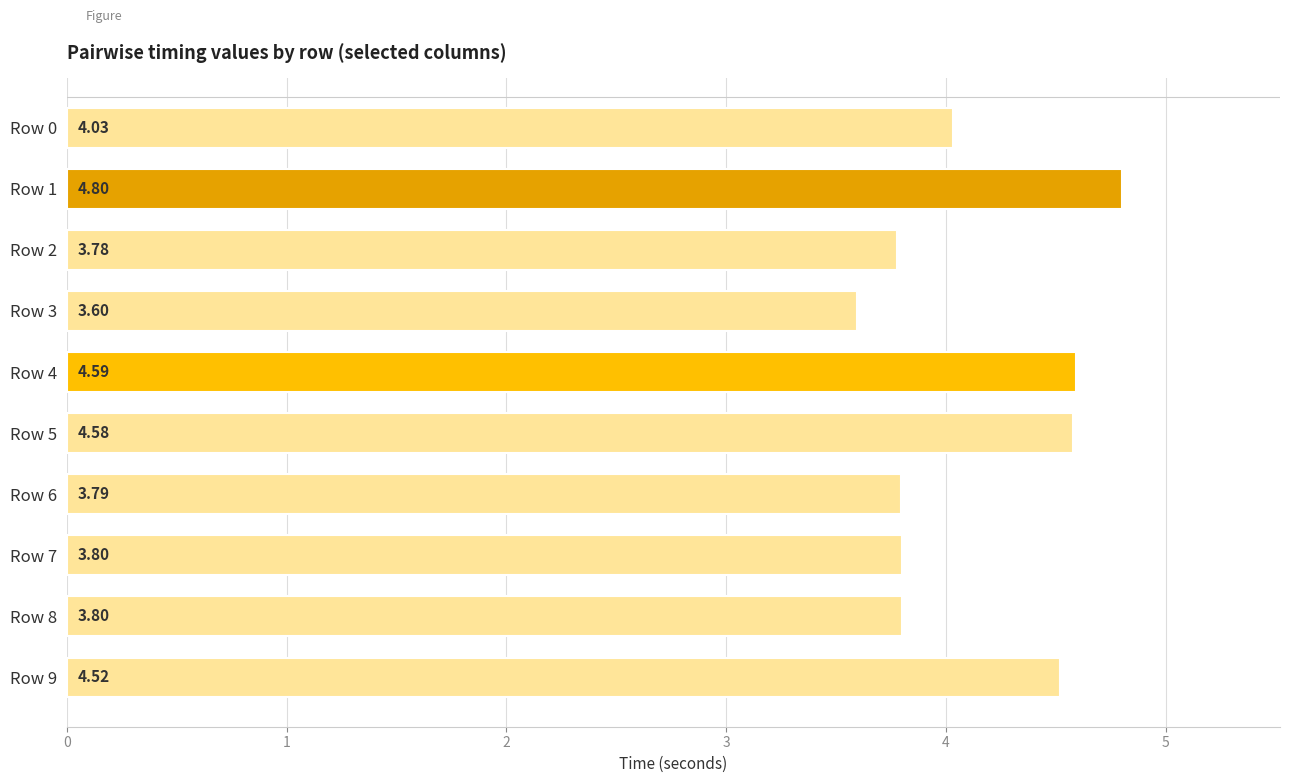

Which has a higher value, Row 0 or Row 9?

Row 9